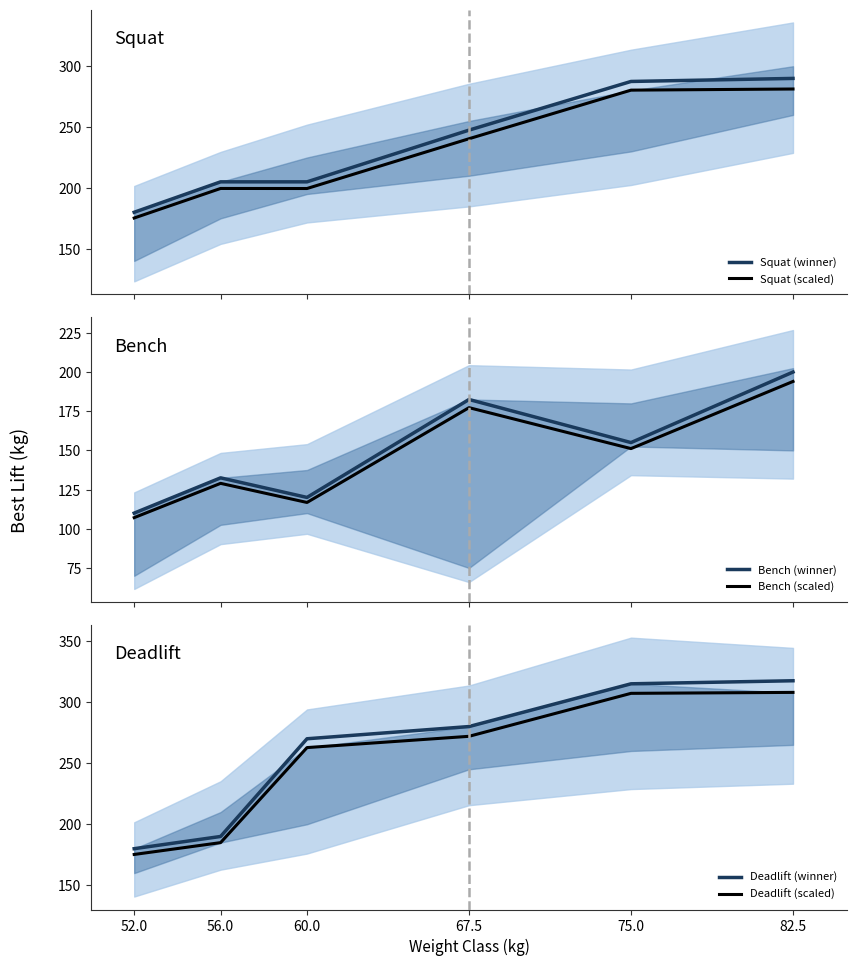

Count the number of categories in the chart.

6